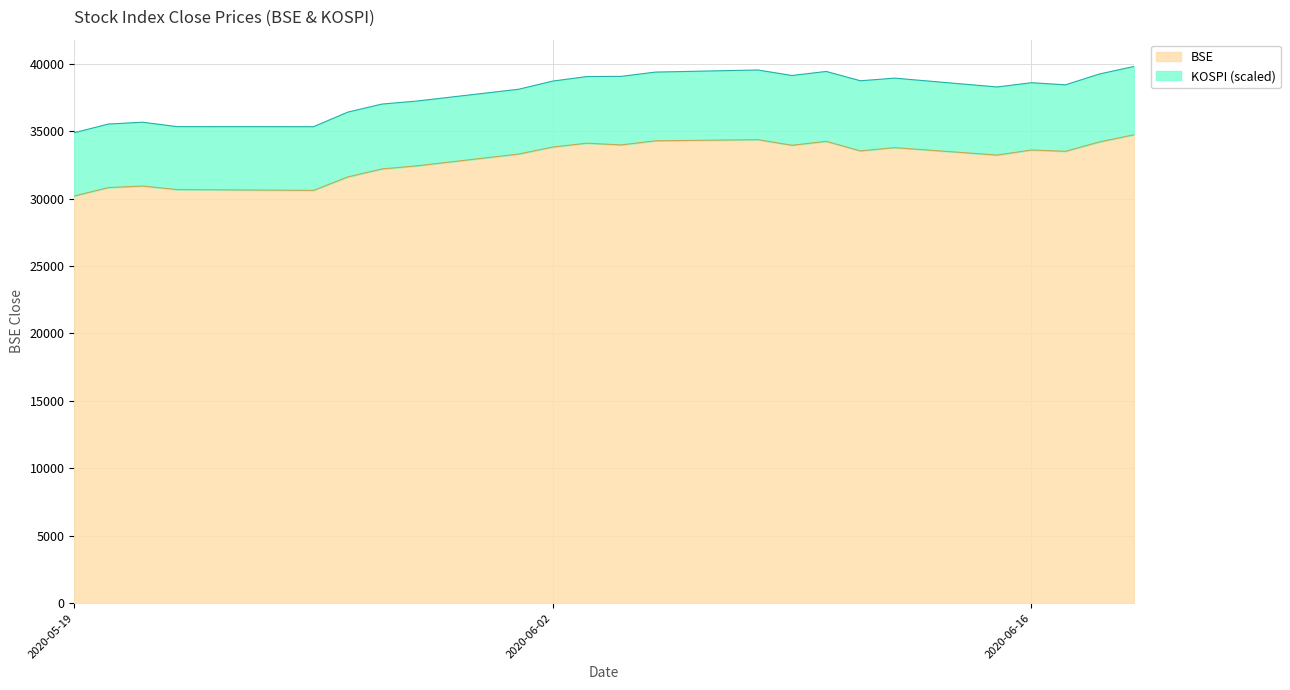

Between 2020-06-03 and 2020-06-05, which is larger?

2020-06-05